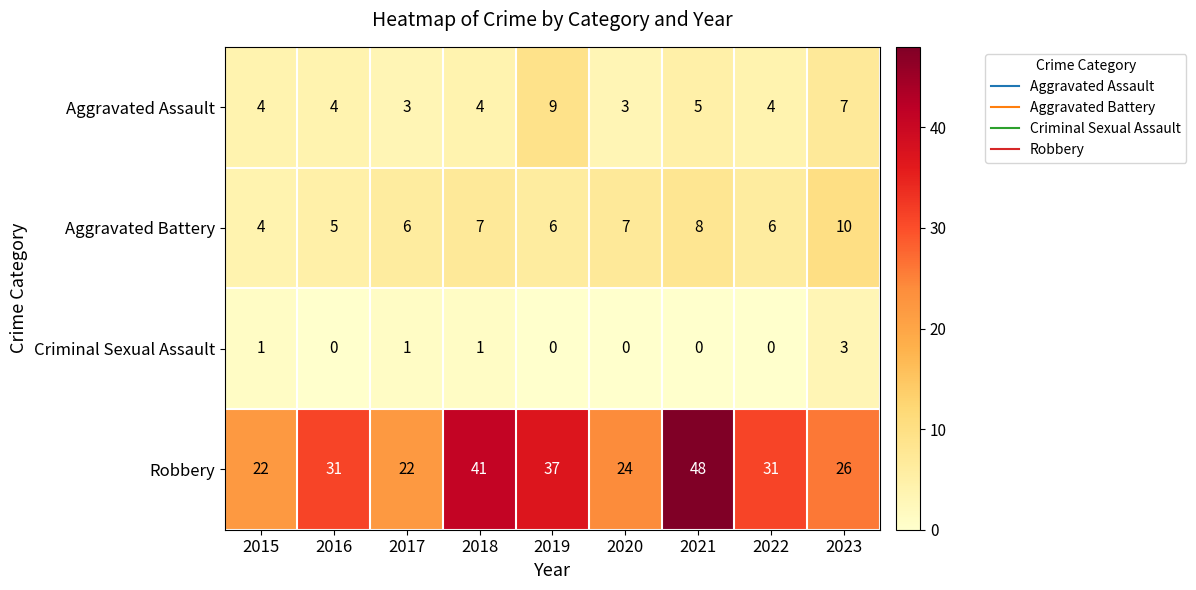

Rank the series by their maximum value, from lowest to highest.

Criminal Sexual Assault, Aggravated Assault, Aggravated Battery, Robbery